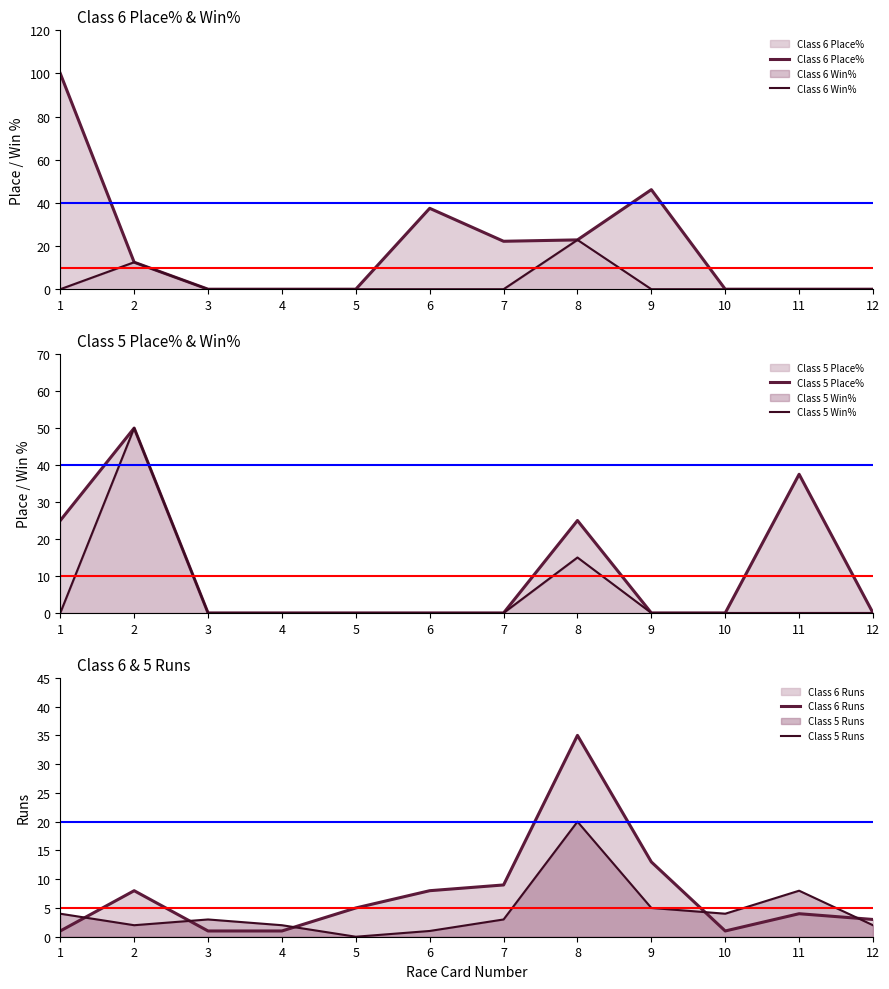

The value of Class 5 Win% at 5 is 0.0. True or false?

True